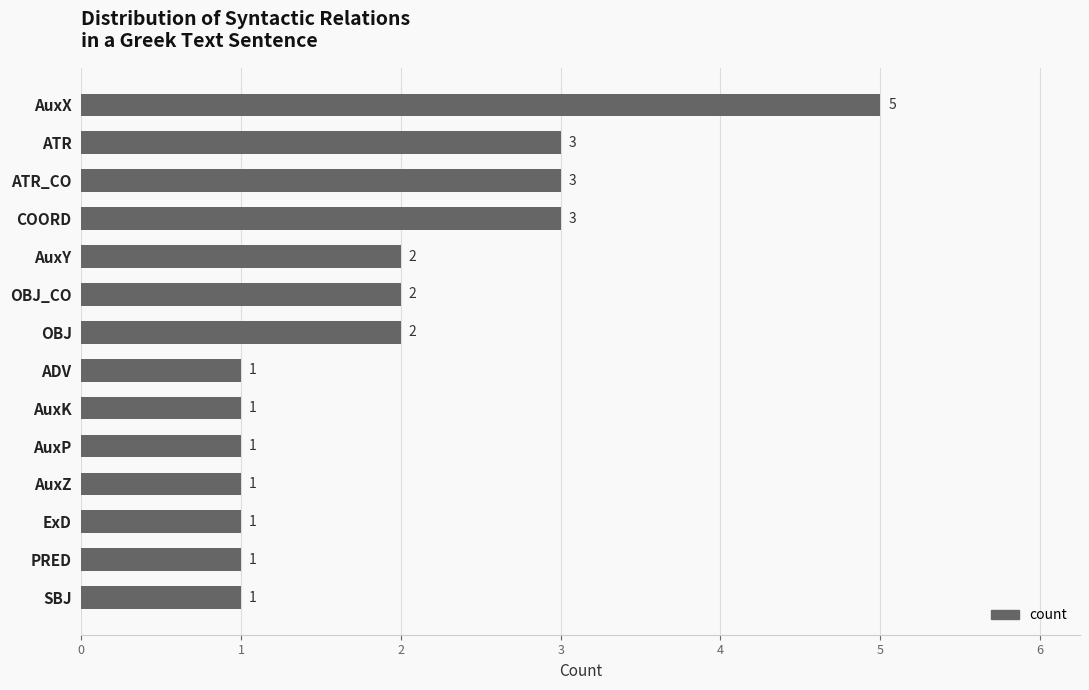

Reading top to bottom, what are all the values shown in this chart?

AuxX=5	ATR=3	ATR_CO=3	COORD=3	AuxY=2	OBJ_CO=2	OBJ=2	ADV=1	AuxK=1	AuxP=1	AuxZ=1	ExD=1	PRED=1	SBJ=1